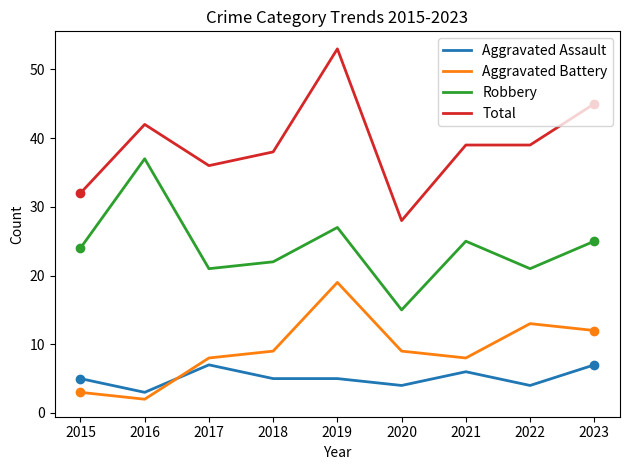

Does the chart display data point markers on the line(s)?

No